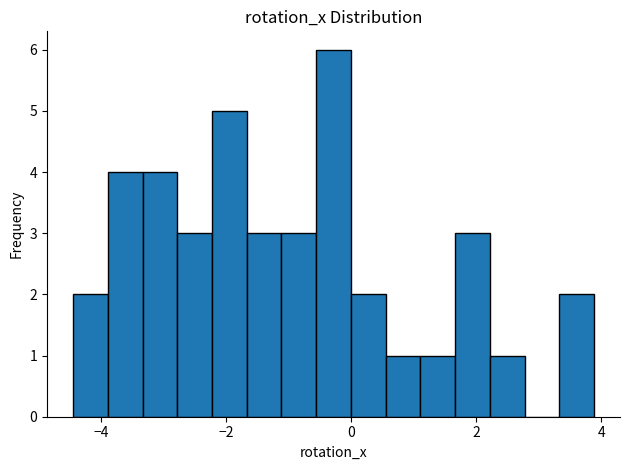

Read against the x-axis, roughly where is the centre of the tallest bar?

-0.2